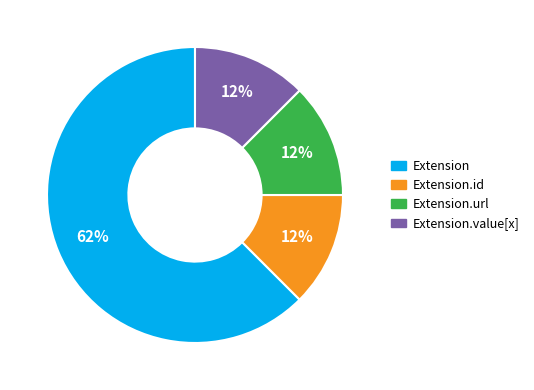

Is there any slice that represents more than half of the pie?

Yes